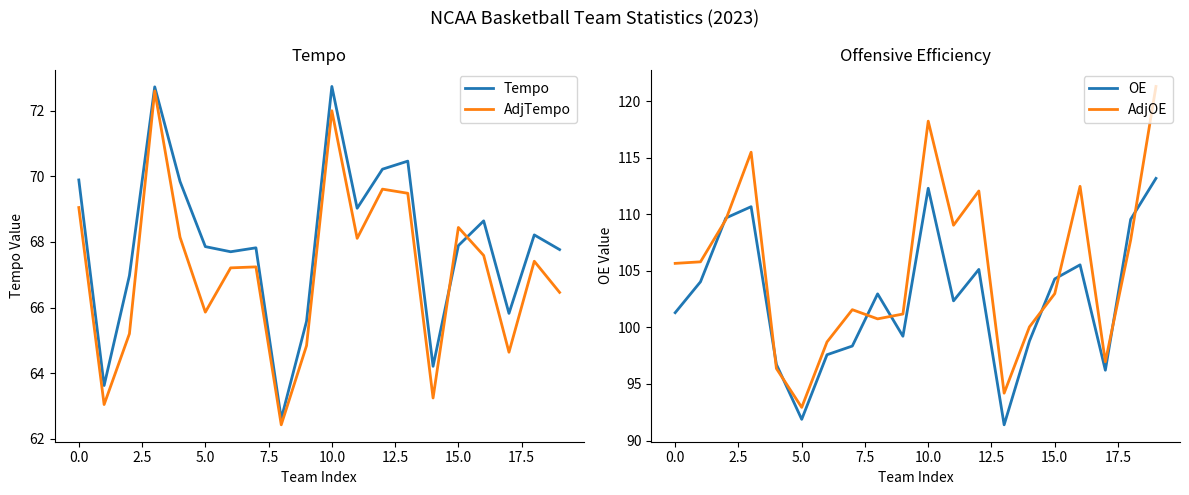

The value of Tempo at 10.0 is 116.7. True or false?

False